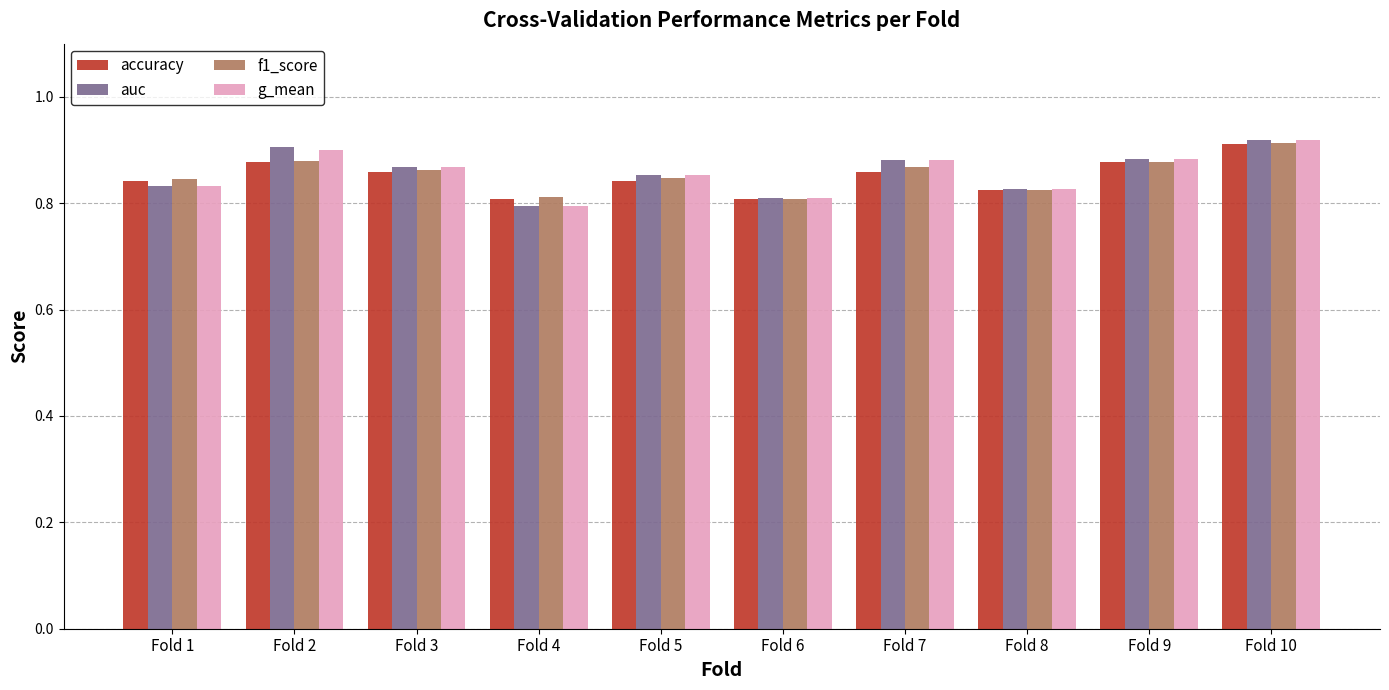

Is it true that g_mean equals 0.8 at Fold 4?

True